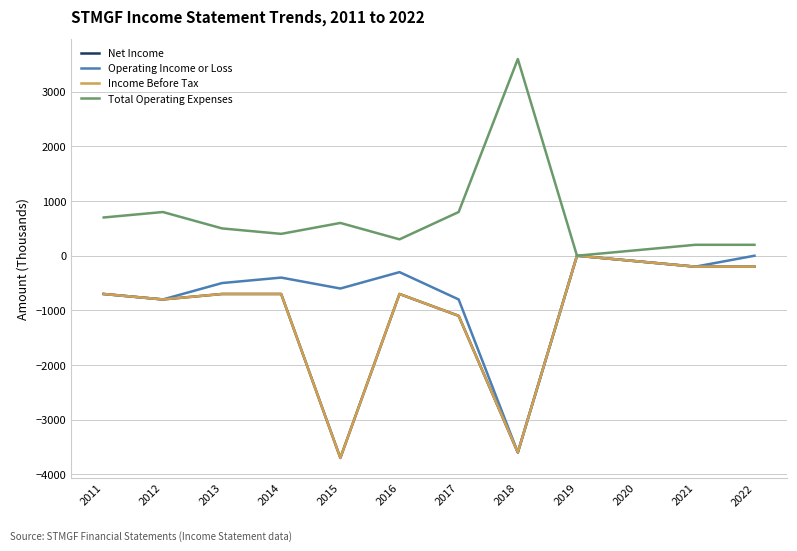

Does the chart display data point markers on the line(s)?

No